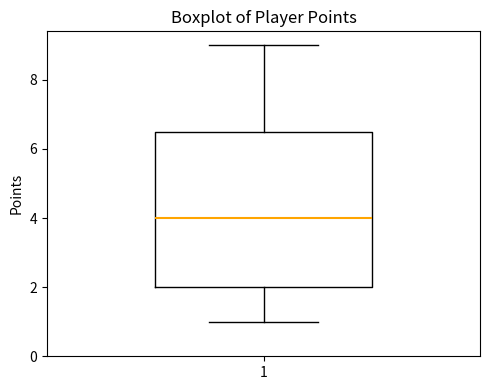

Transcribe this box plot: give where the median line is, the range the box spans, and where the two whiskers end, as read against the y-axis. The values are not printed on the chart, so give them approximately, as read against the axis.

median 4.0, box 2.0 to 6.6, whiskers 1.0 to 9.0